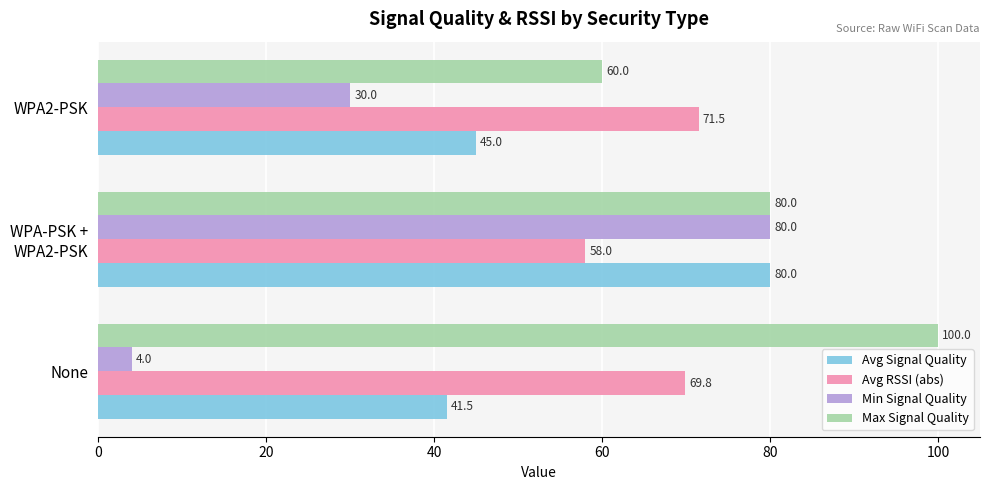

Between None and WPA2-PSK, which series saw the biggest shift?

Max Signal Quality